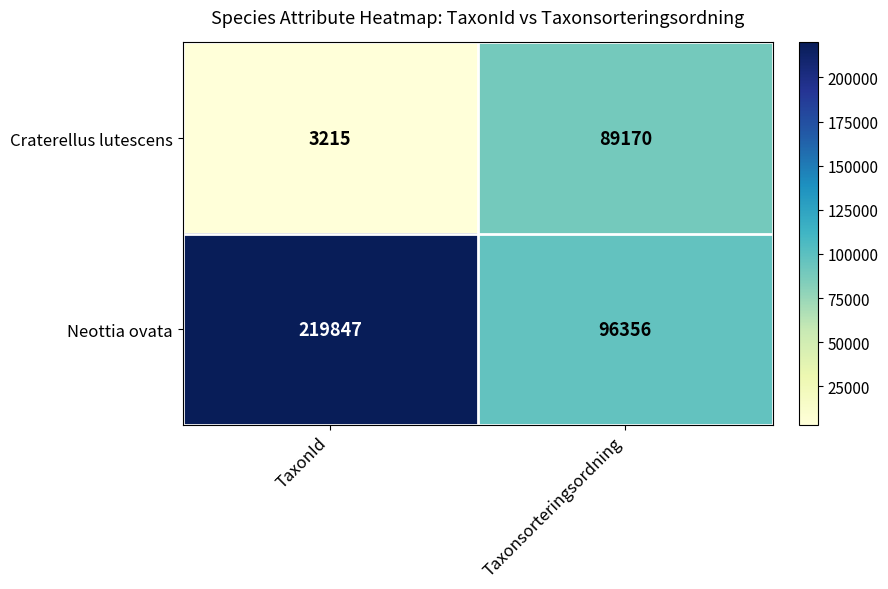

The Neottia ovata series shows 126162 at Taxonsorteringsordning. True or false?

False